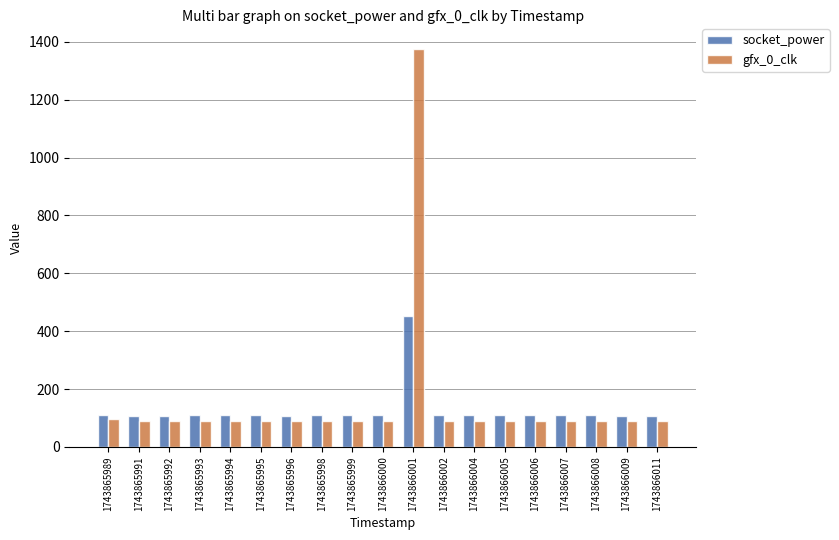

Which series has the largest total across all categories?

gfx_0_clk